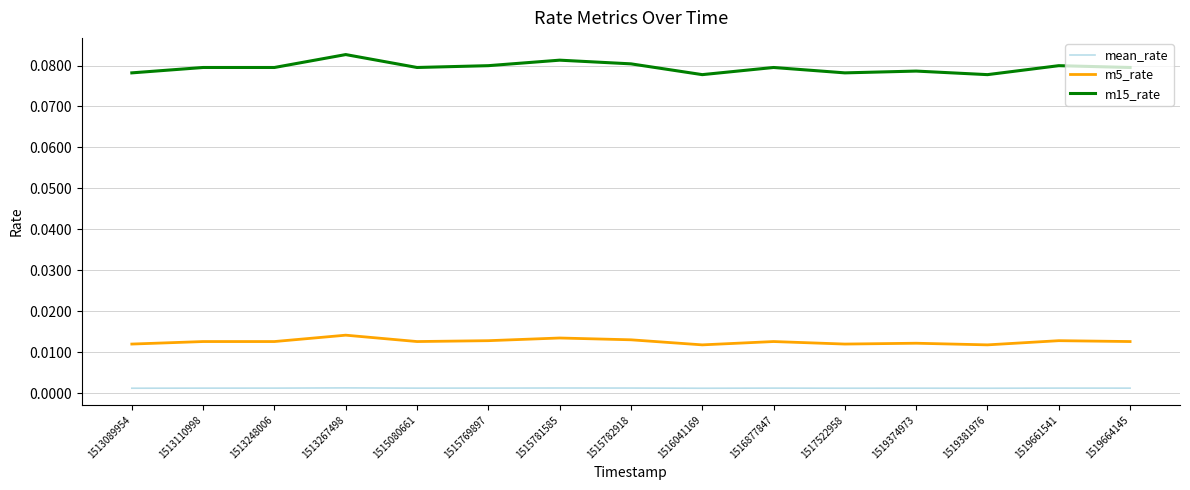

Does the chart have visible grid lines?

Yes